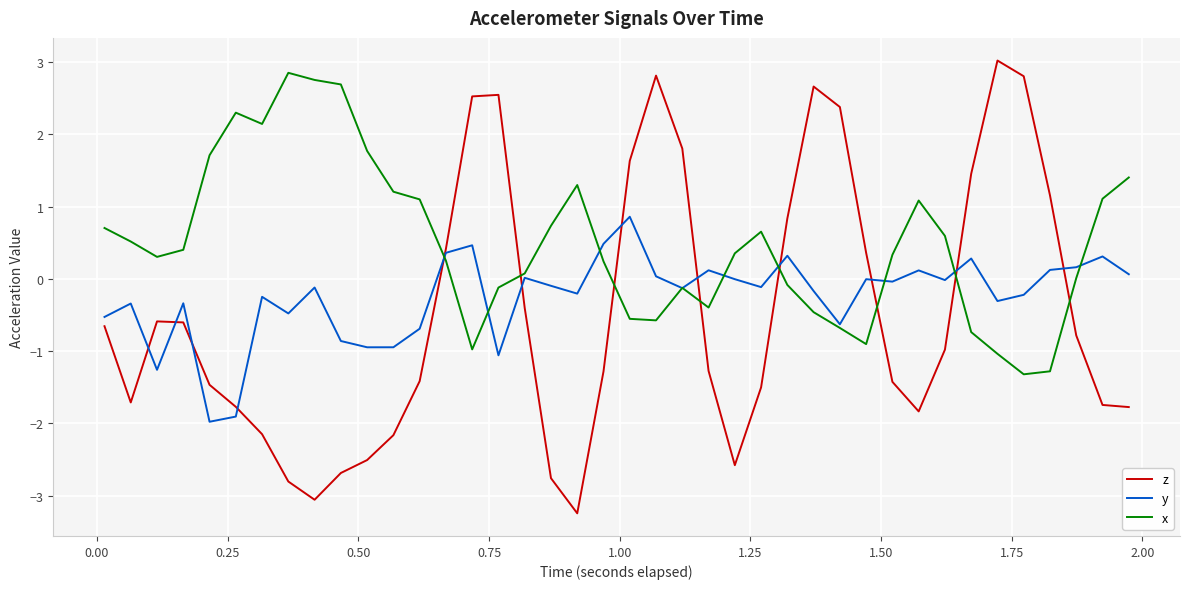

Which series has the largest total across all categories?

x